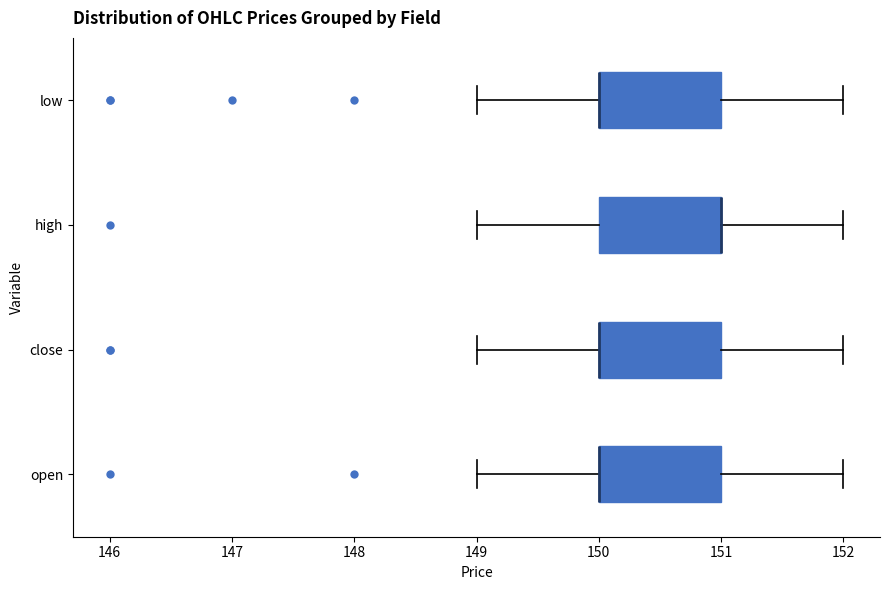

Where is the right edge of the box for open on the x-axis? The values are not printed on the chart, so give them approximately, as read against the axis.

151